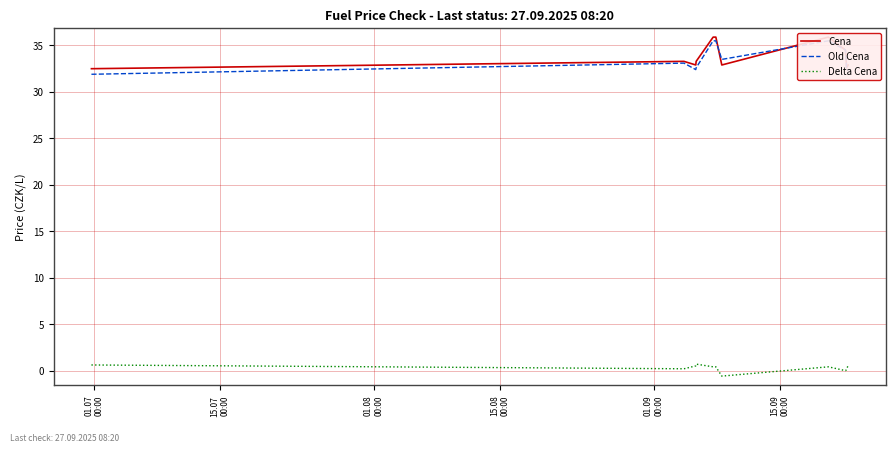

The value of Old Cena at 15.07
00:00 is 43.8. True or false?

False